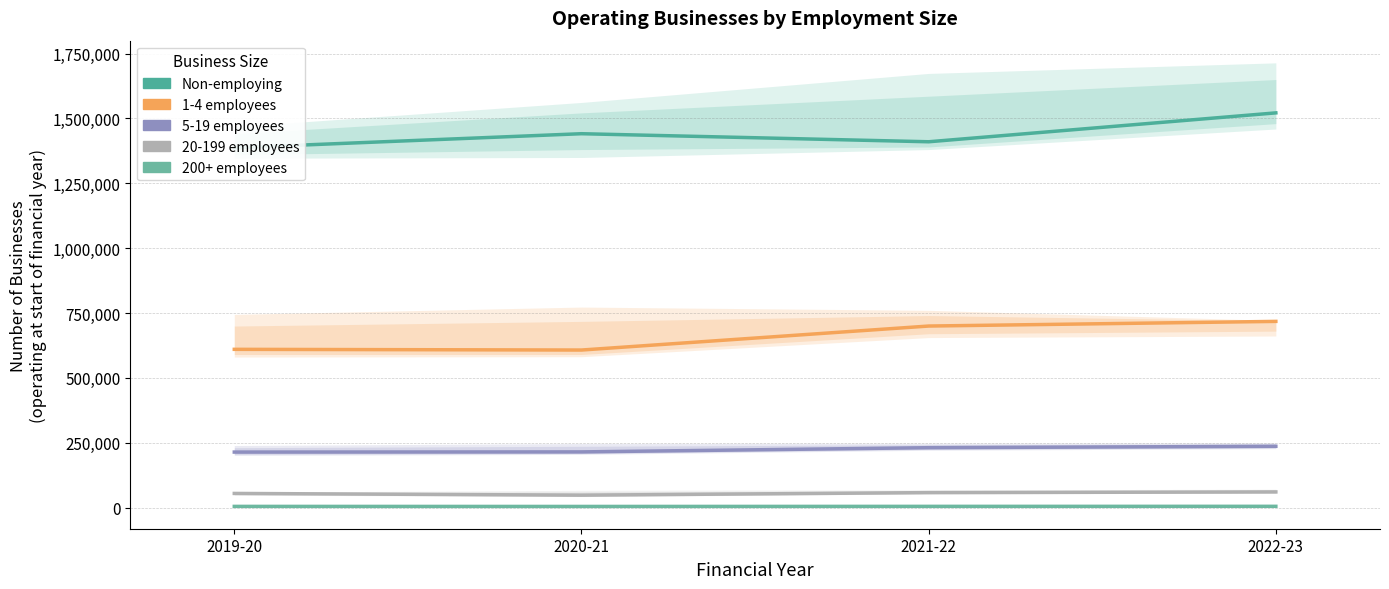

Which has a higher value, 2021-22 or 2020-21?

2020-21